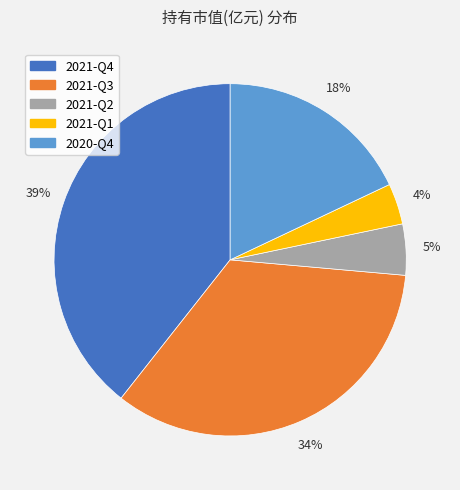

To the nearest percent, what is the combined percentage of 2021-Q2 and 2020-Q4?

23%